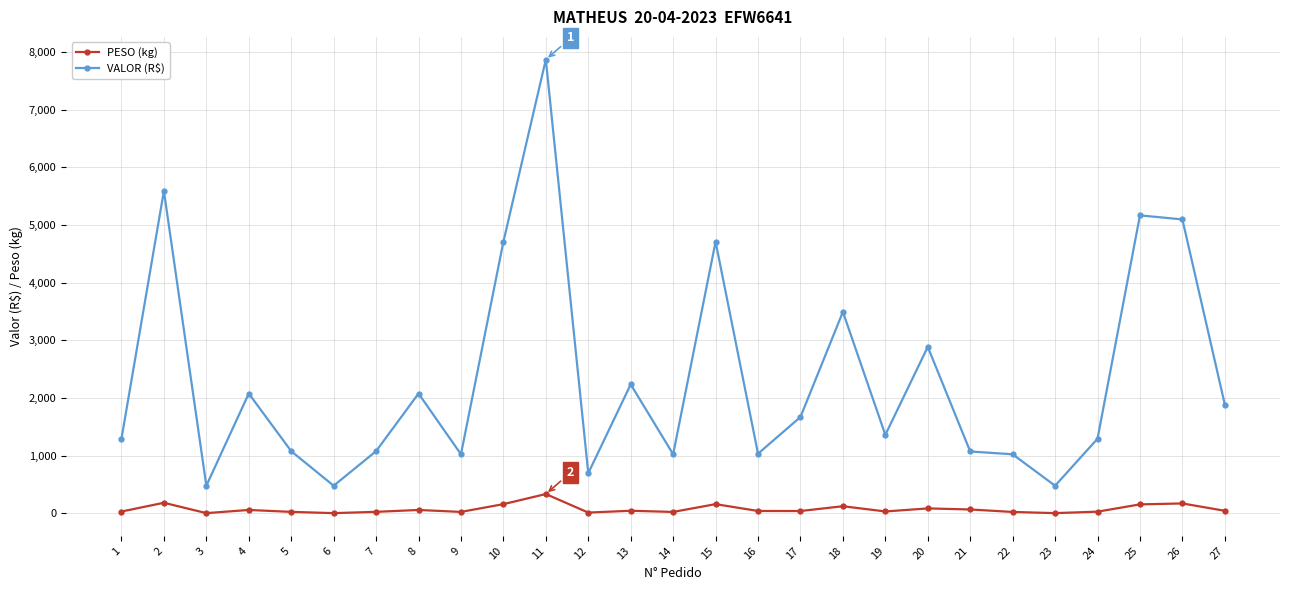

Is it true that VALOR (R$) equals 9057.5 at 25?

False